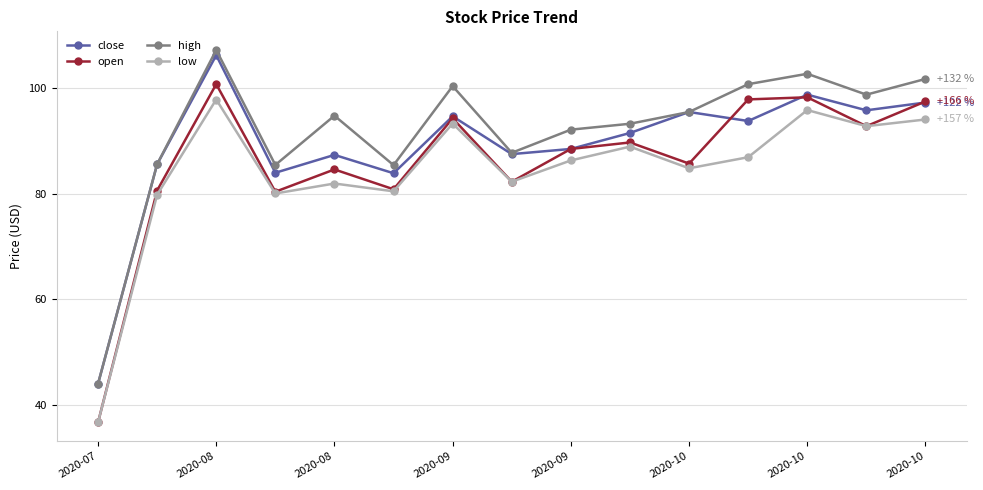

What is the greatest value displayed?

107.3